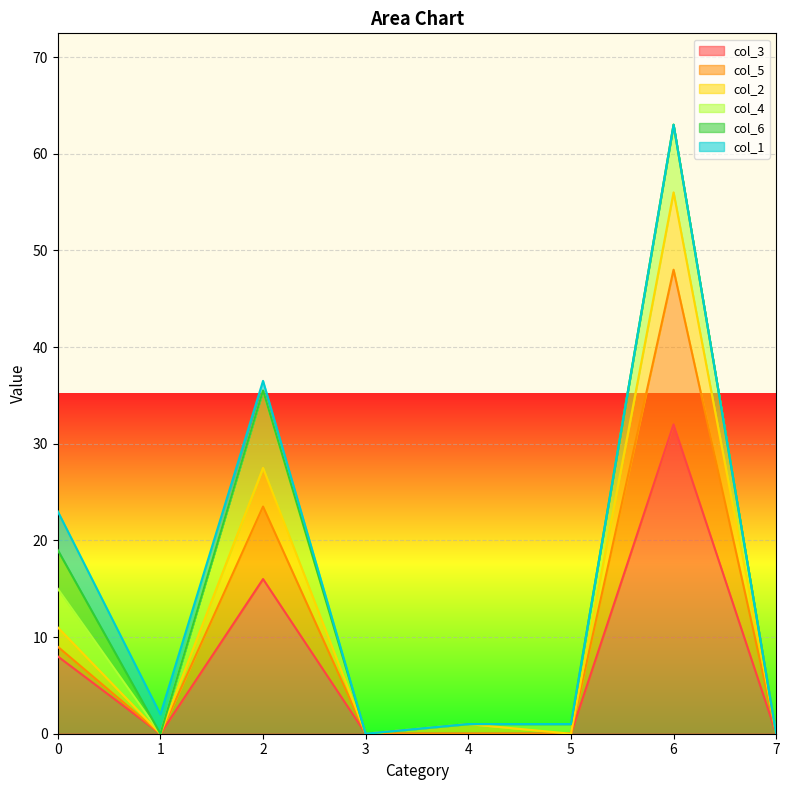

What is the highest value of the col_3 series?

32.0